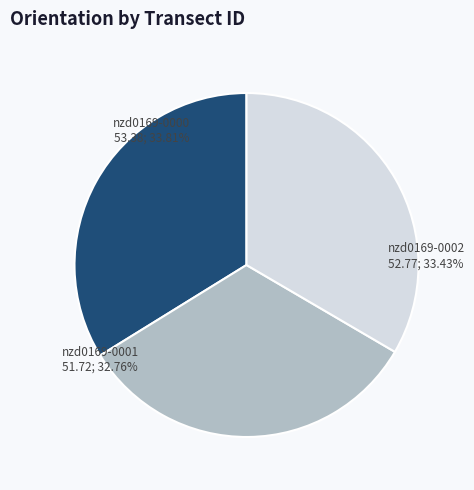

What percentage is NOT represented by nzd0169-0002?

66.6%